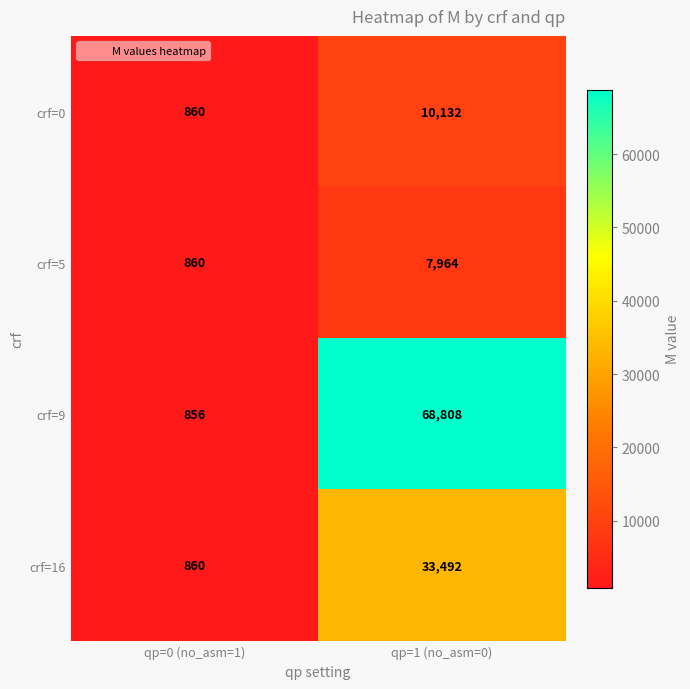

Where is crf=9 nearest to the value 34832?

qp=0 (no_asm=1)